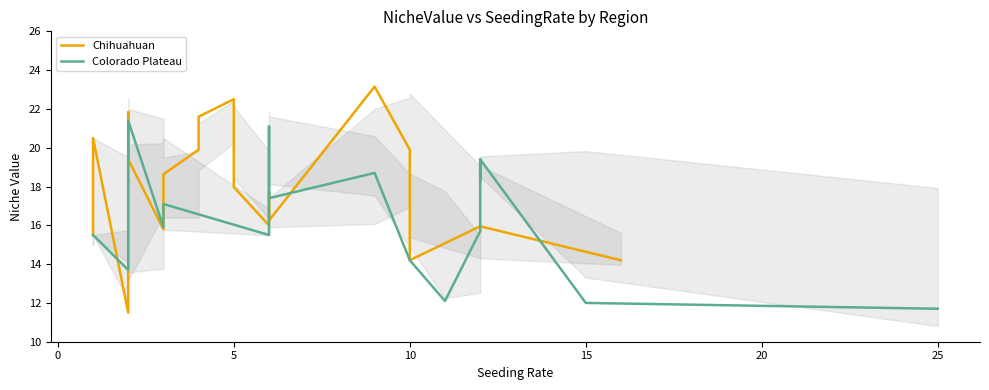

Count the number of categories in the chart.

20